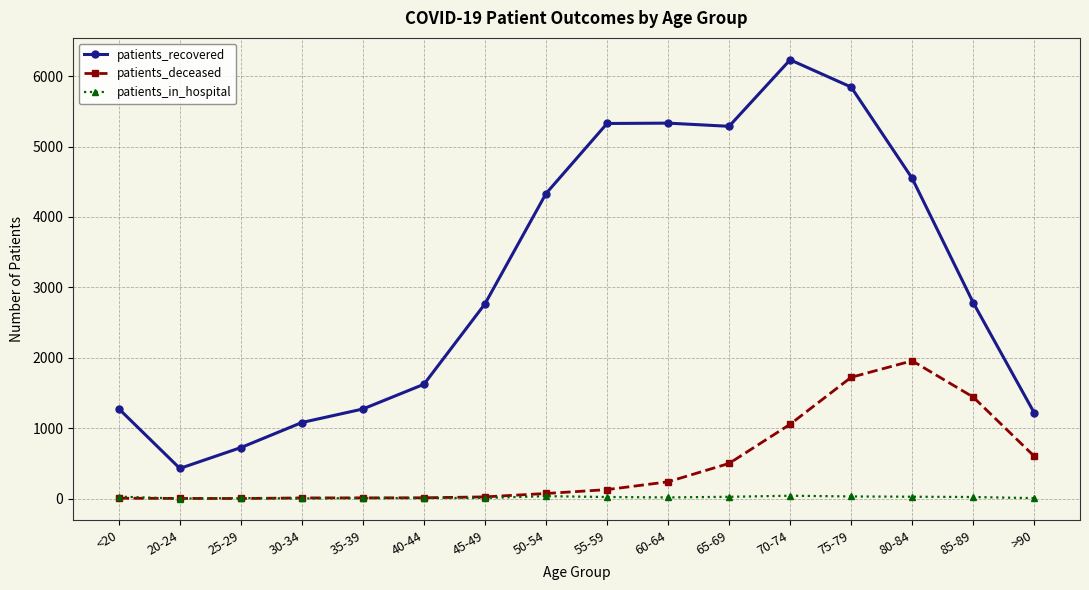

What is the label of the 11th point from the right?

40-44